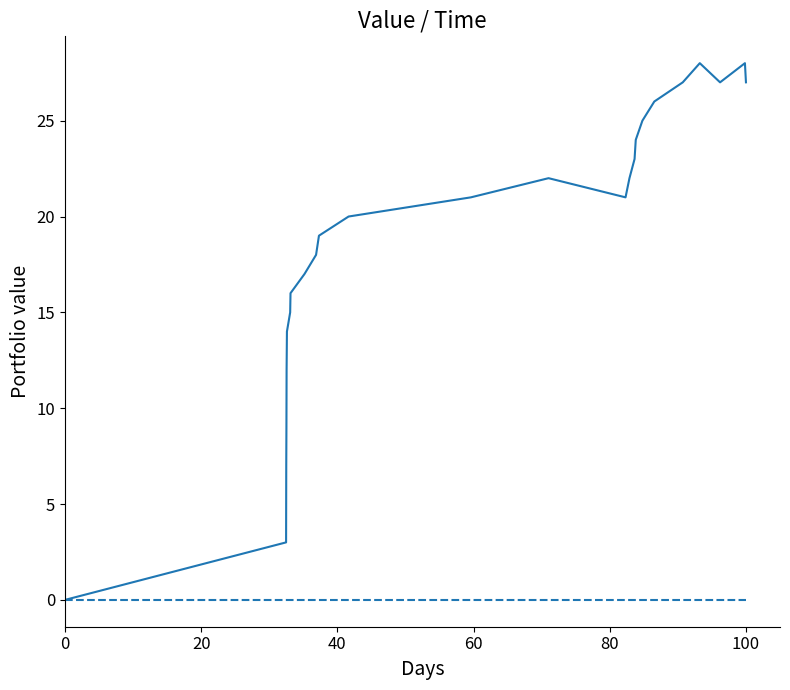

What is the greatest value displayed?

28